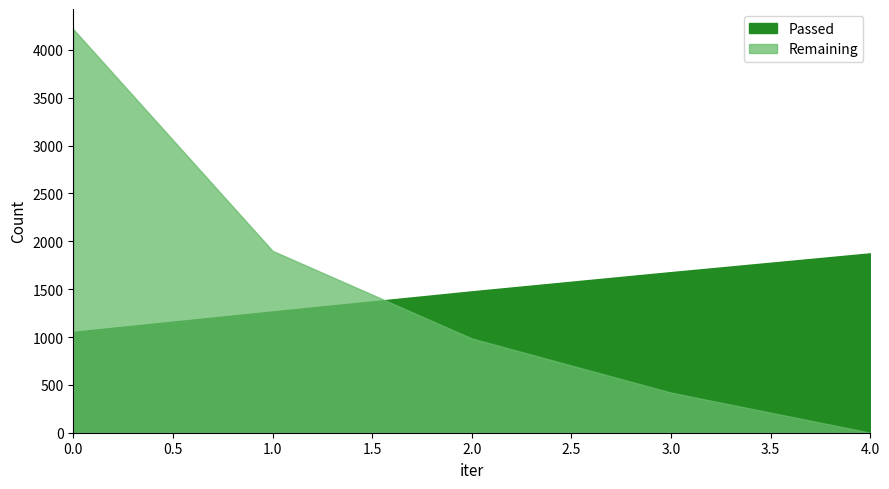

Rank the series by their maximum value, from highest to lowest.

Remaining, Passed